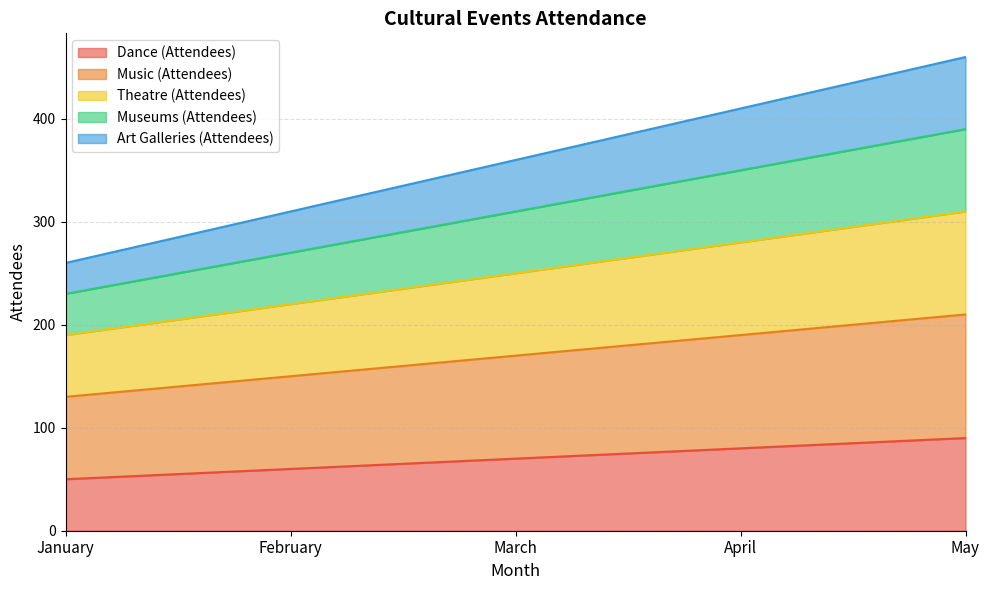

True or false: Art Galleries (Attendees) and Music (Attendees) intersect in this chart.

False